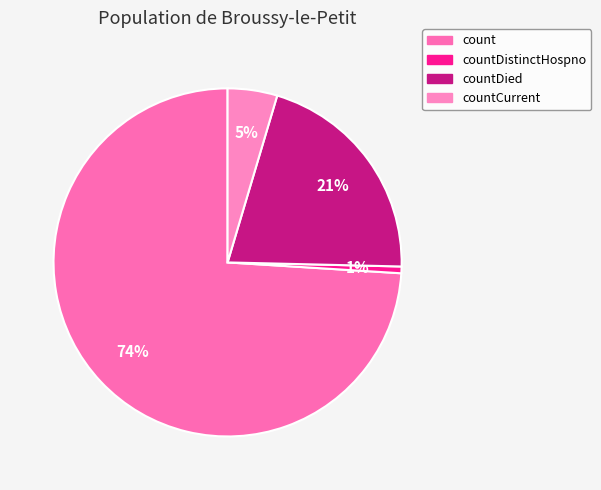

How many slices are in this pie chart?

4